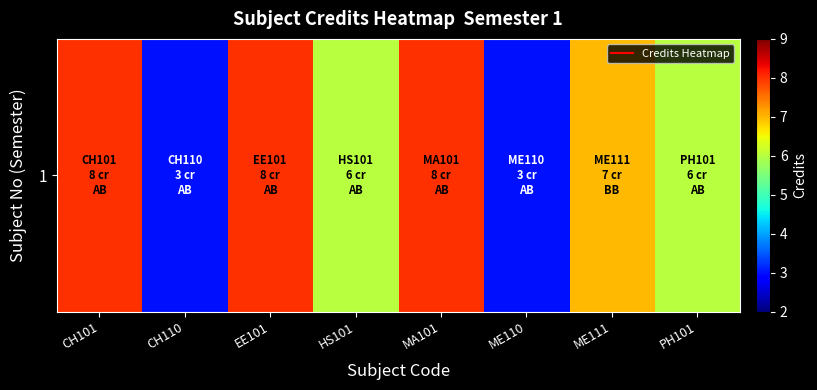

Reading left to right, transcribe all the data shown in this chart.

8	3	8	6	8	3	7	6